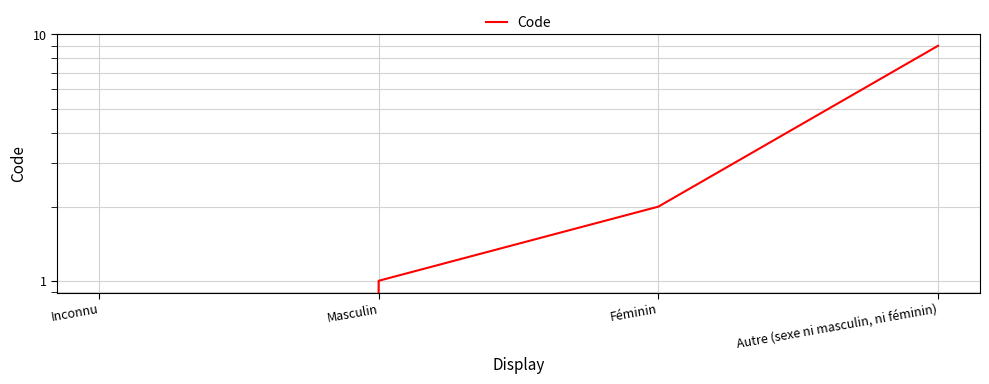

List the labels in order of value, smallest first.

Inconnu, Masculin, Féminin, Autre (sexe ni masculin, ni féminin)